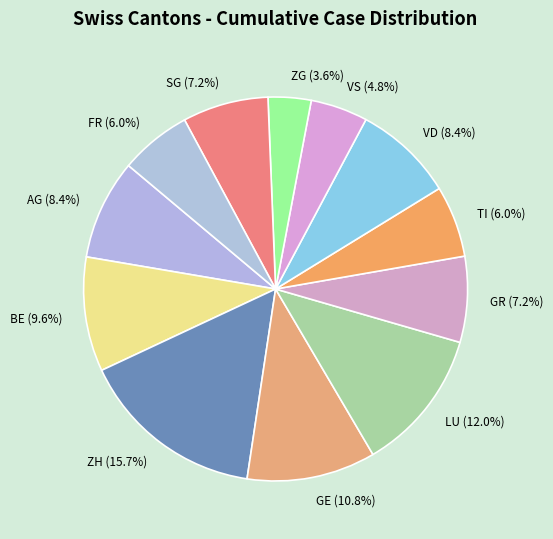

The VS slice represents 12% of the pie. True or false?

False